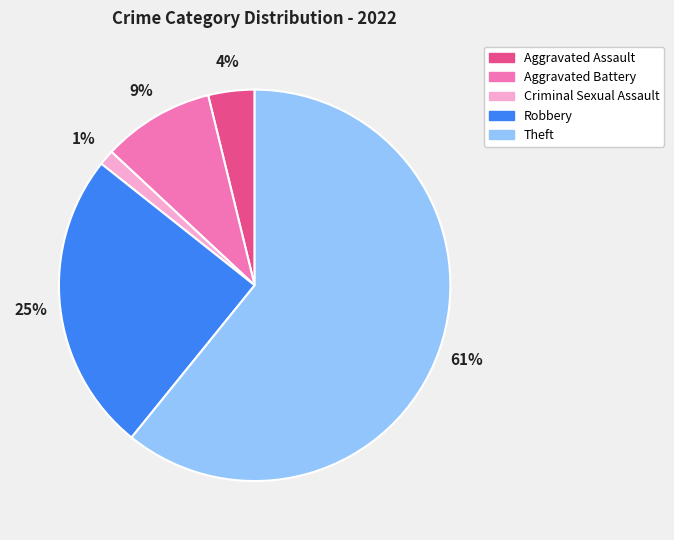

How many segments does this pie chart have?

5